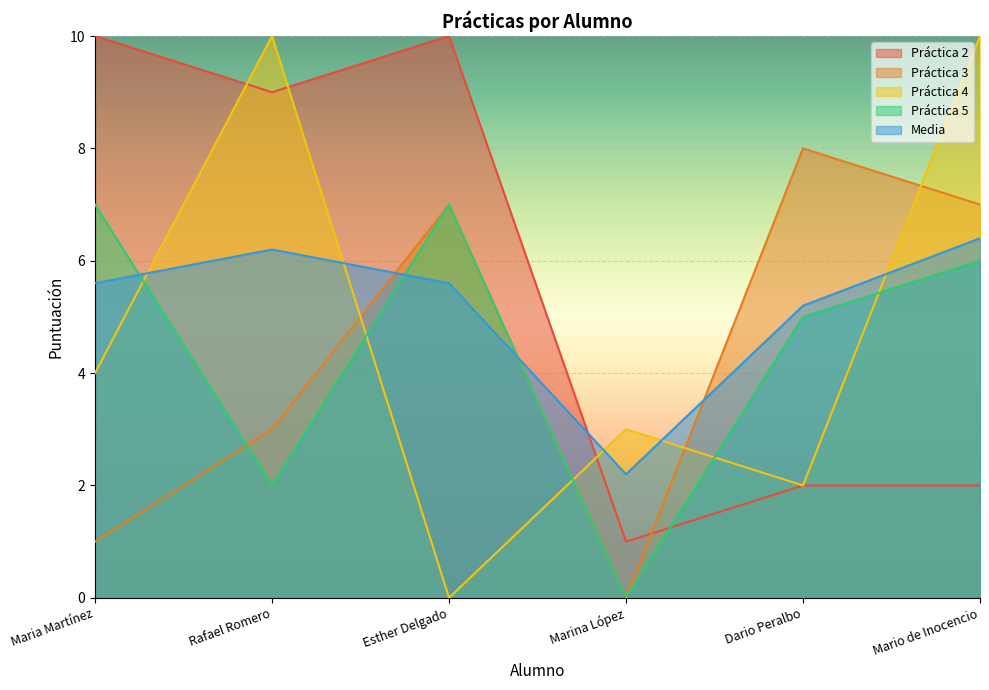

How many lines are shown in the chart?

5